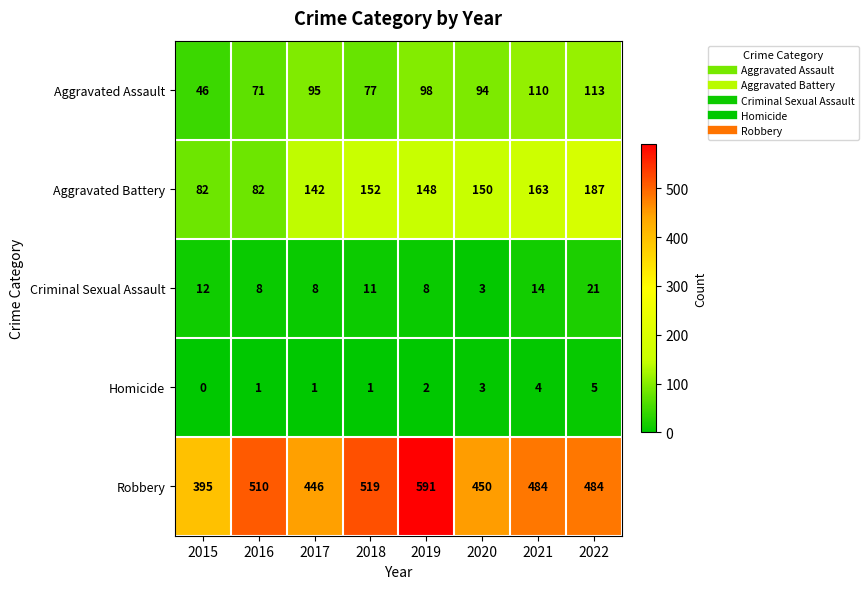

The value of Aggravated Assault at 2021 is 110. True or false?

True